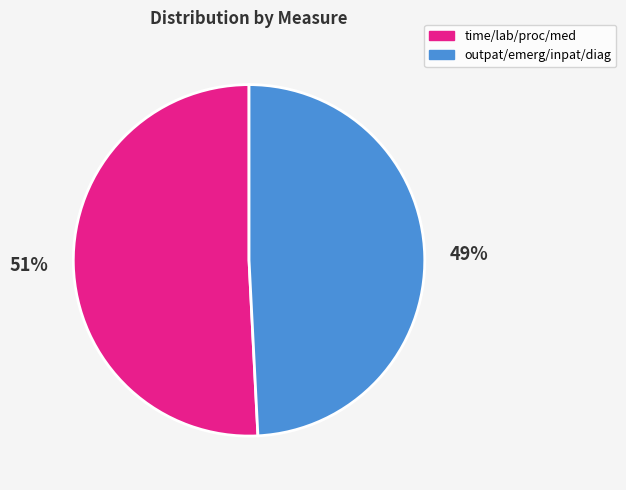

To the nearest percent, what is the difference between the largest and smallest slice percentages?

2%